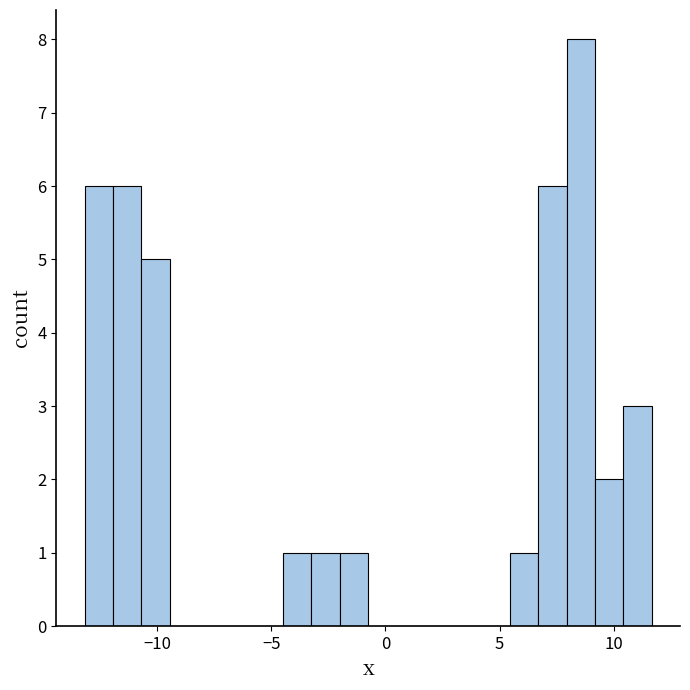

Read against the x-axis, roughly where is the centre of the tallest bar?

8.5